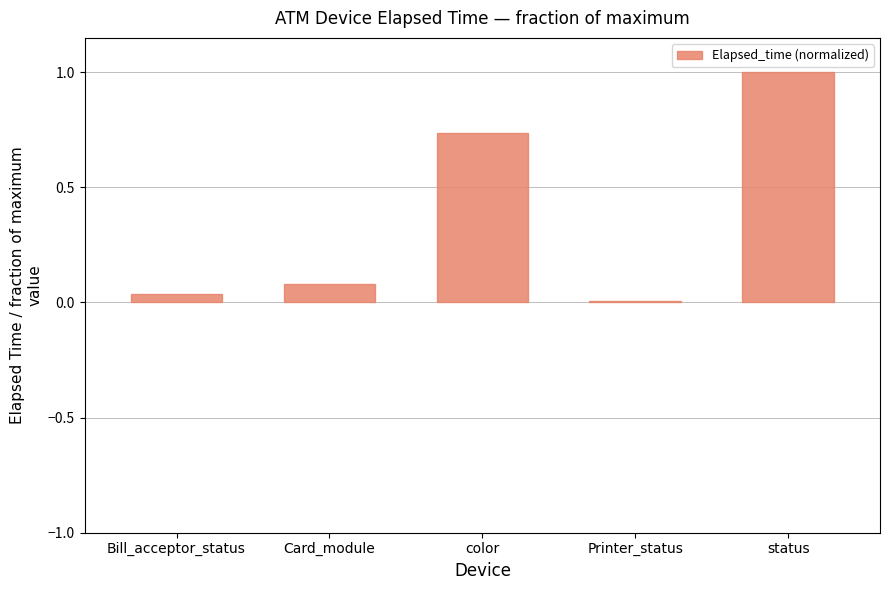

What is the difference between the values at Card_module and status?

0.9